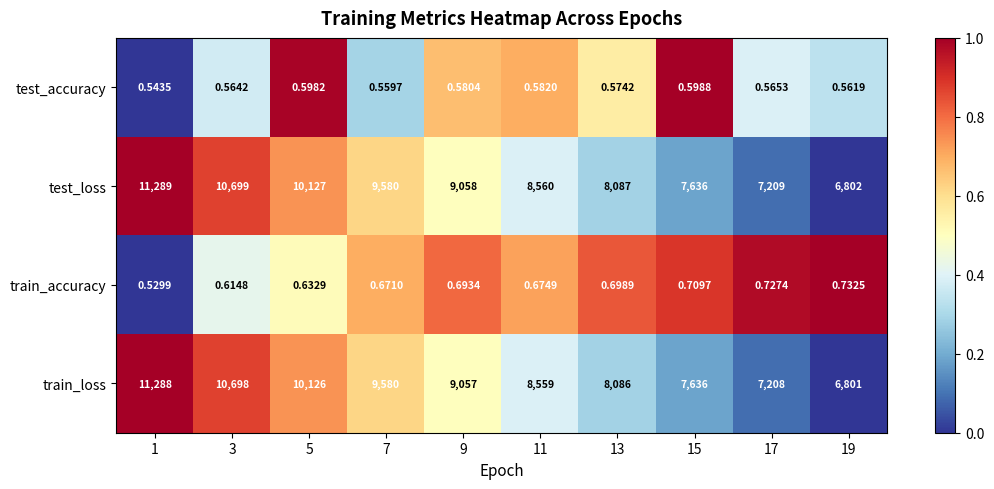

Which series has the largest total across all categories?

test_loss